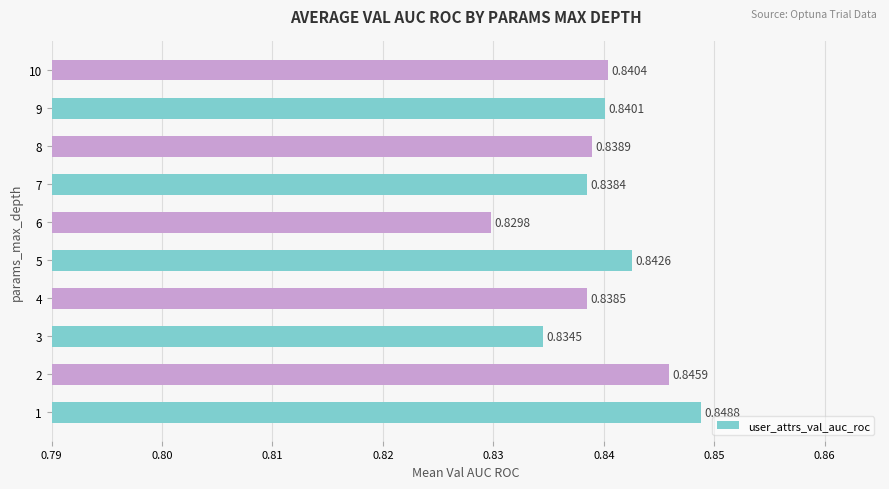

Rank the categories by value from lowest to highest.

6, 3, 7, 4, 8, 9, 10, 5, 2, 1